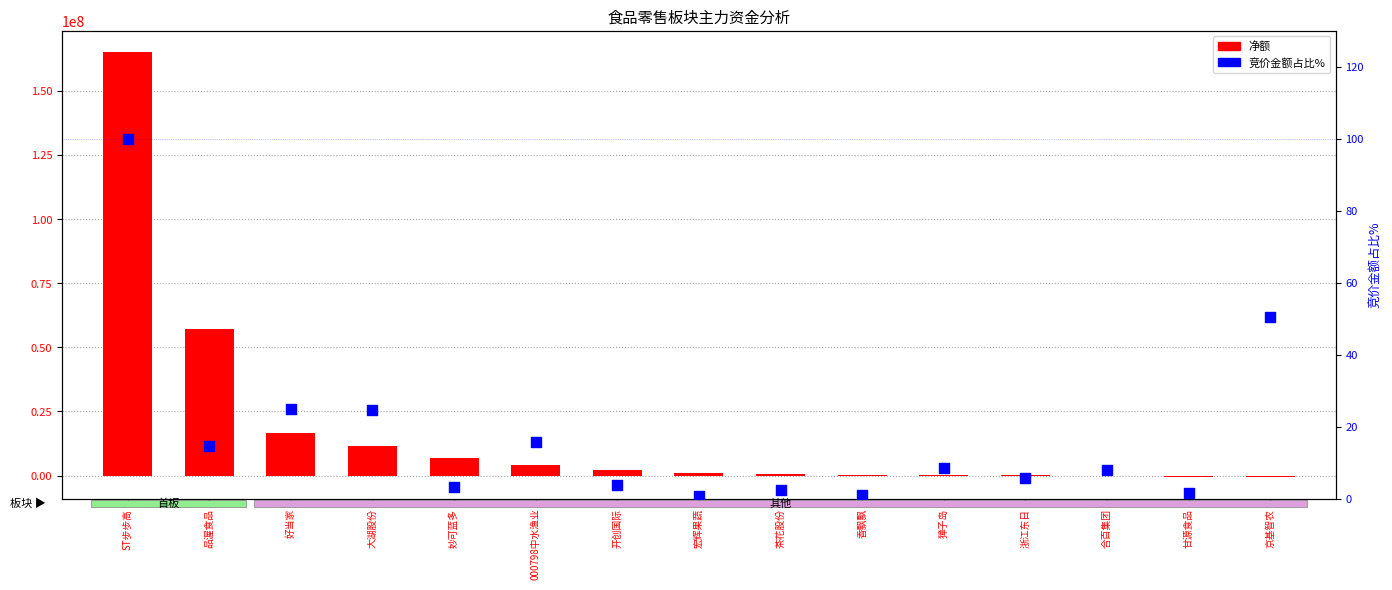

At which category is the sum across all series the highest?

ST步步高